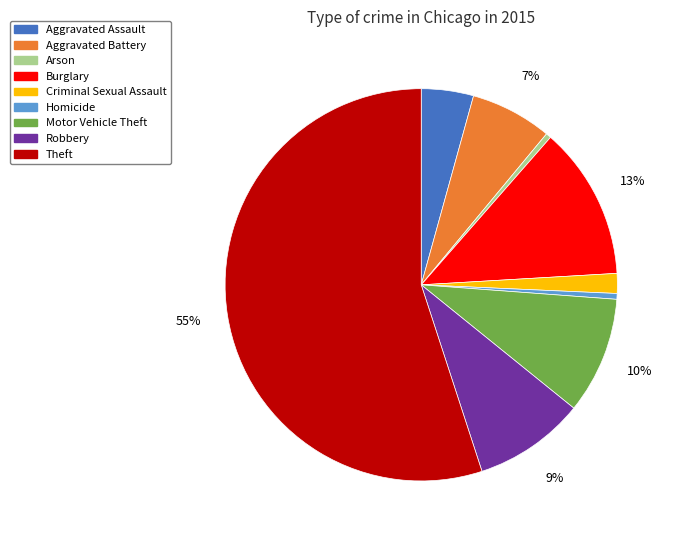

What percentage is the Aggravated Battery slice, to the nearest percent?

7%